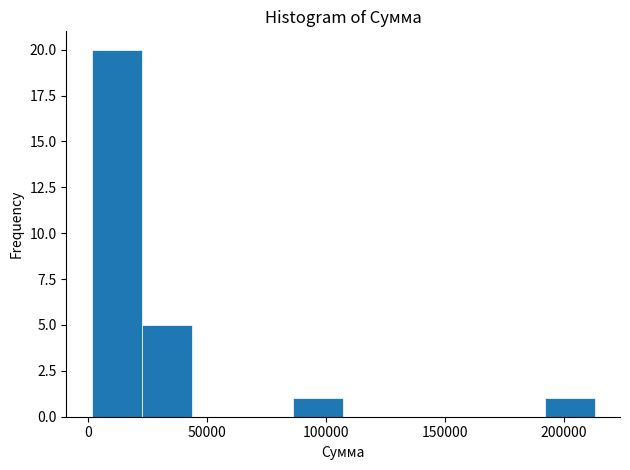

Over which range of the x-axis is the bar tallest?

0 to 20000